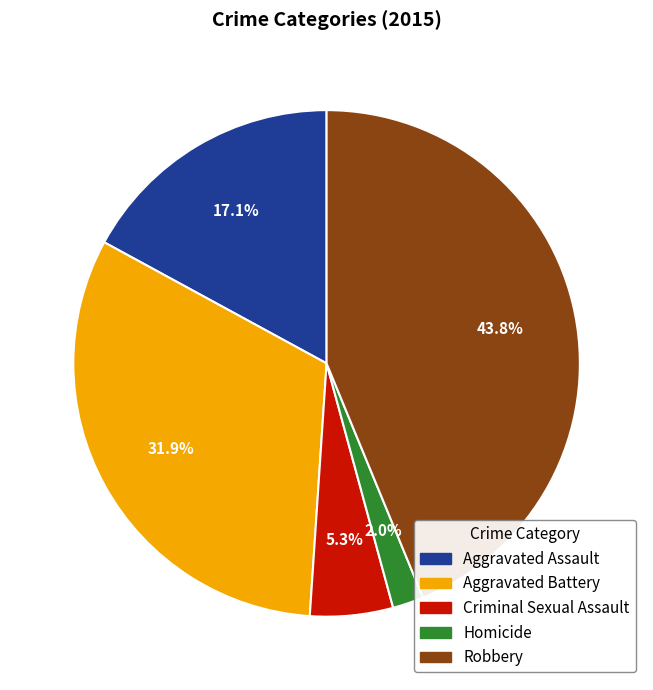

Rank the categories by value from lowest to highest.

Homicide, Criminal Sexual Assault, Aggravated Assault, Aggravated Battery, Robbery